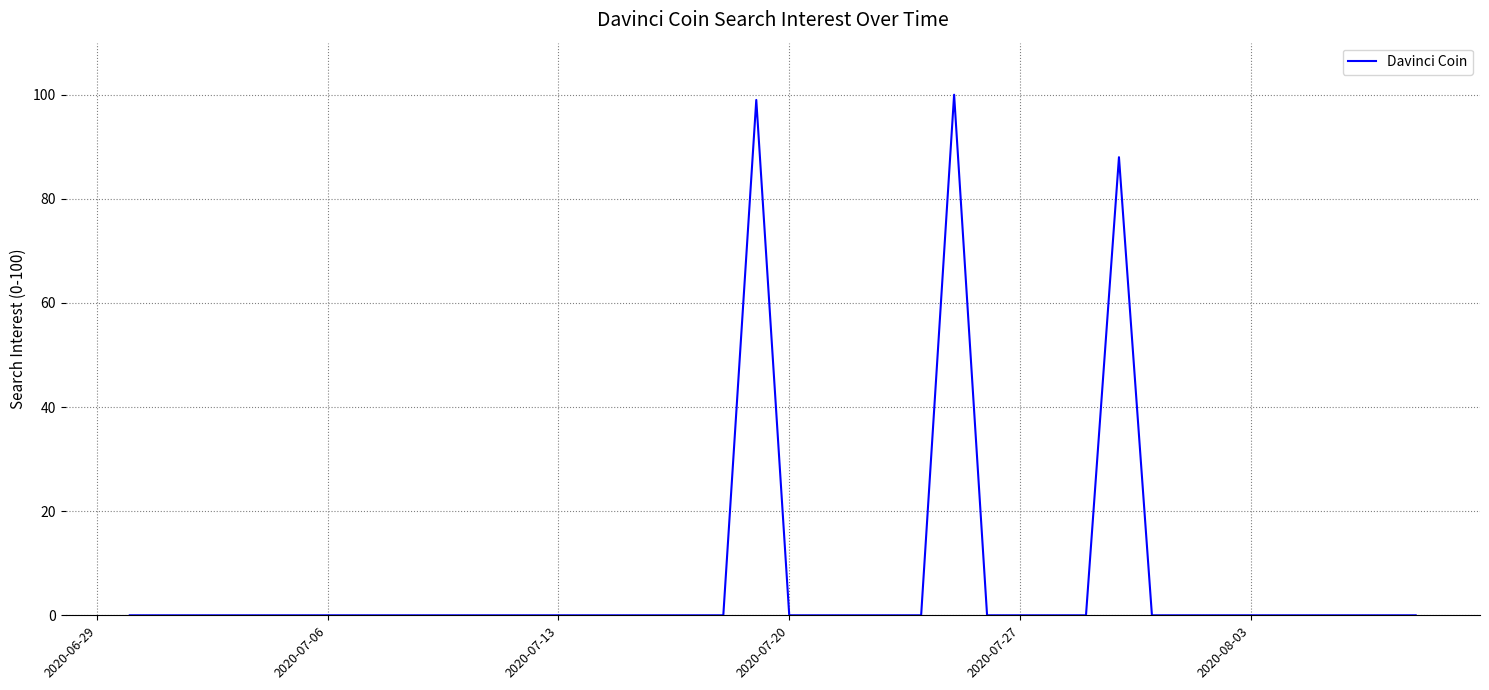

How many distinct data groups are displayed?

1